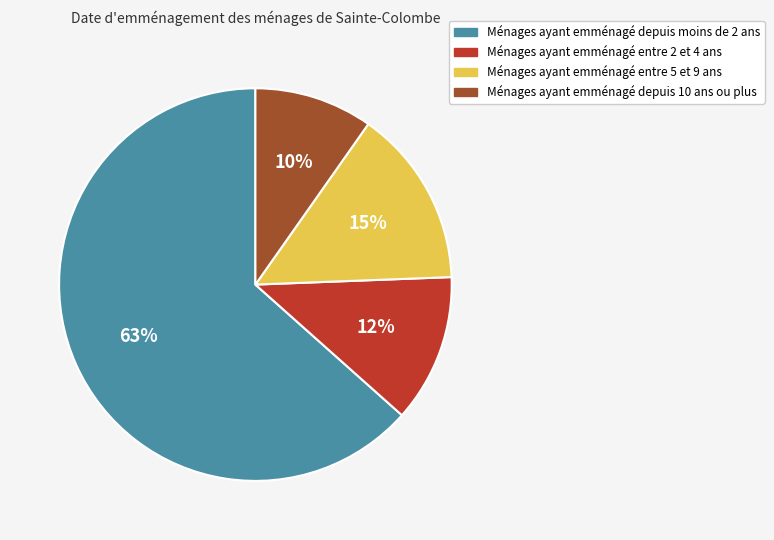

To the nearest percent, what portion does Ménages ayant emménagé depuis moins de 2 ans represent?

63%